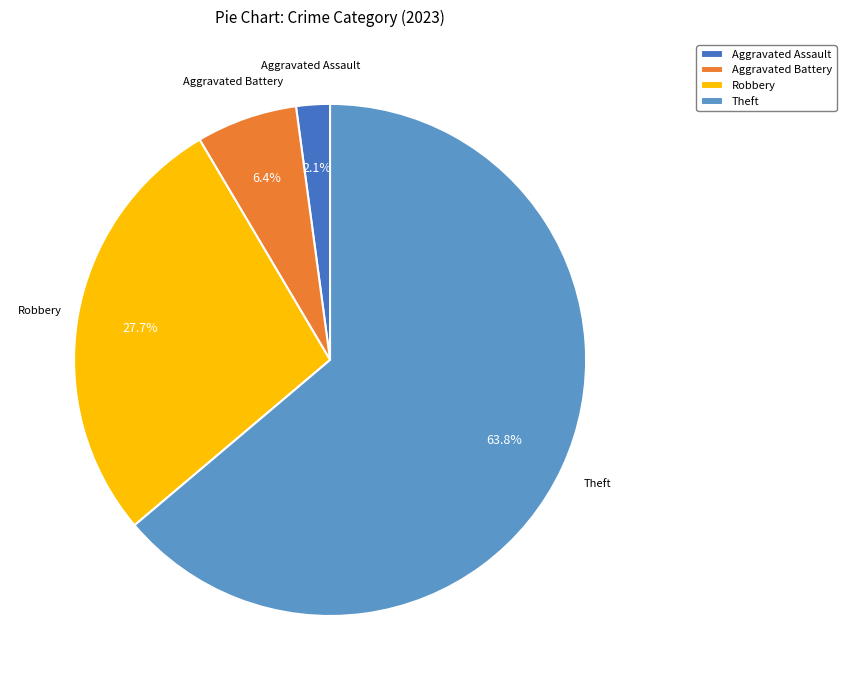

Rank the categories by value from lowest to highest.

Aggravated Assault, Aggravated Battery, Robbery, Theft